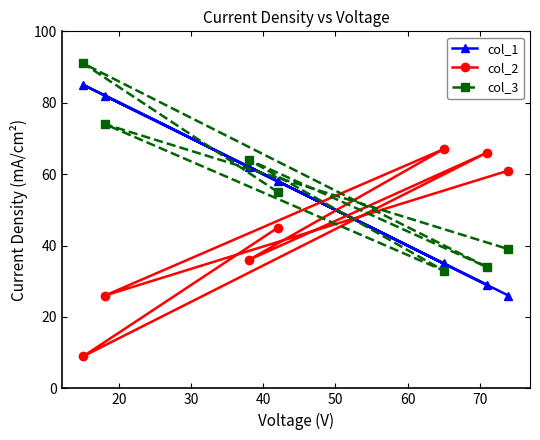

At how many categories does at least one series exceed 43?

7